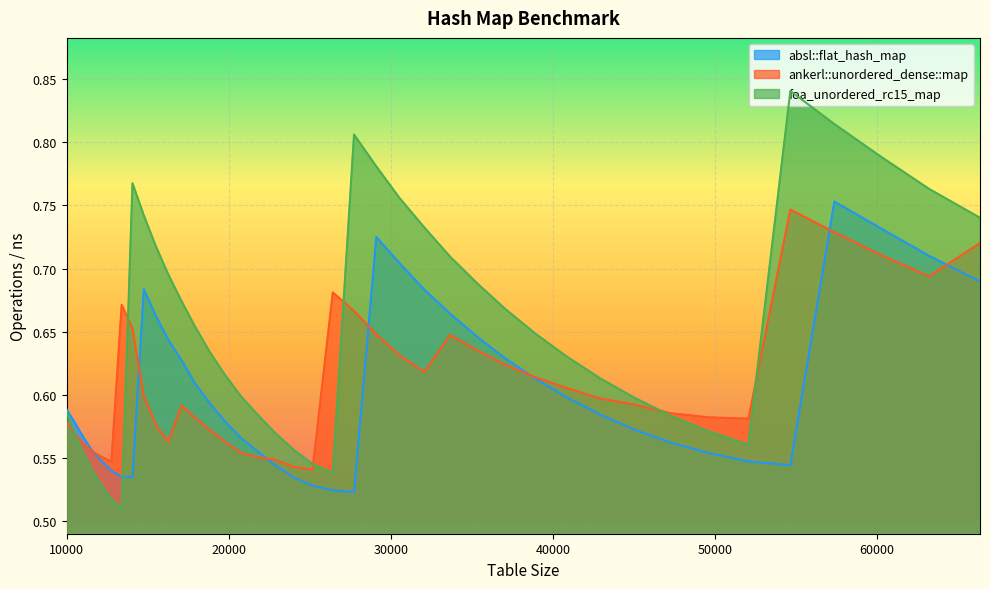

At which label is foa_unordered_rc15_map closest to 0?

13396